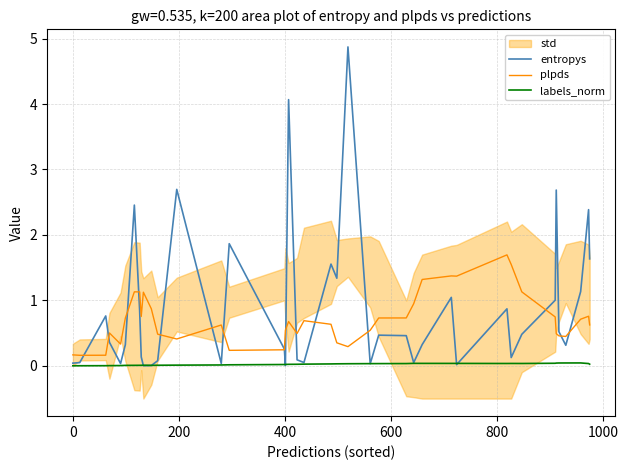

Which series has the largest range (max minus min)?

entropys